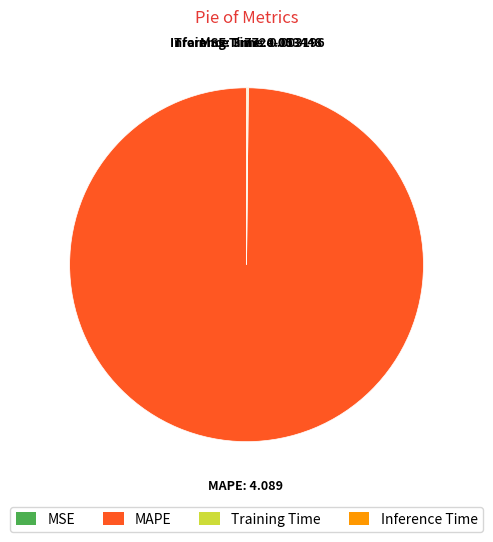

Which category has the biggest portion of the pie?

MAPE